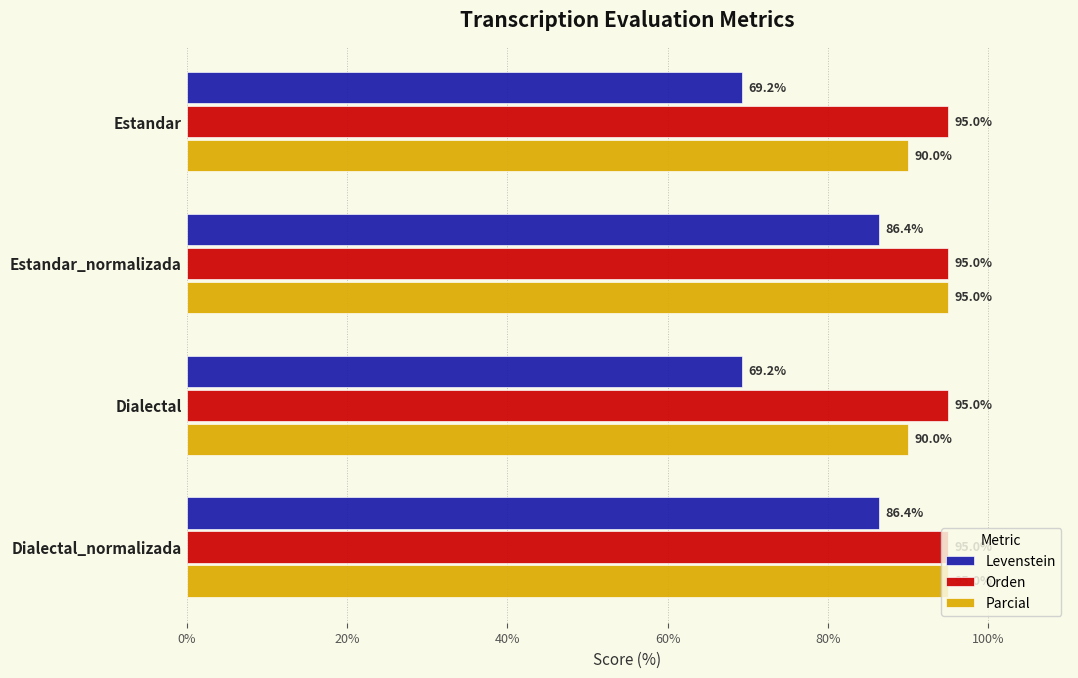

What is the total value across all series at Dialectal_normalizada?

276.4